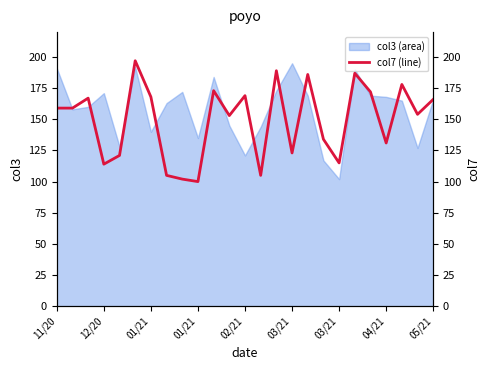

What is the value of the 24th point from the left?

154